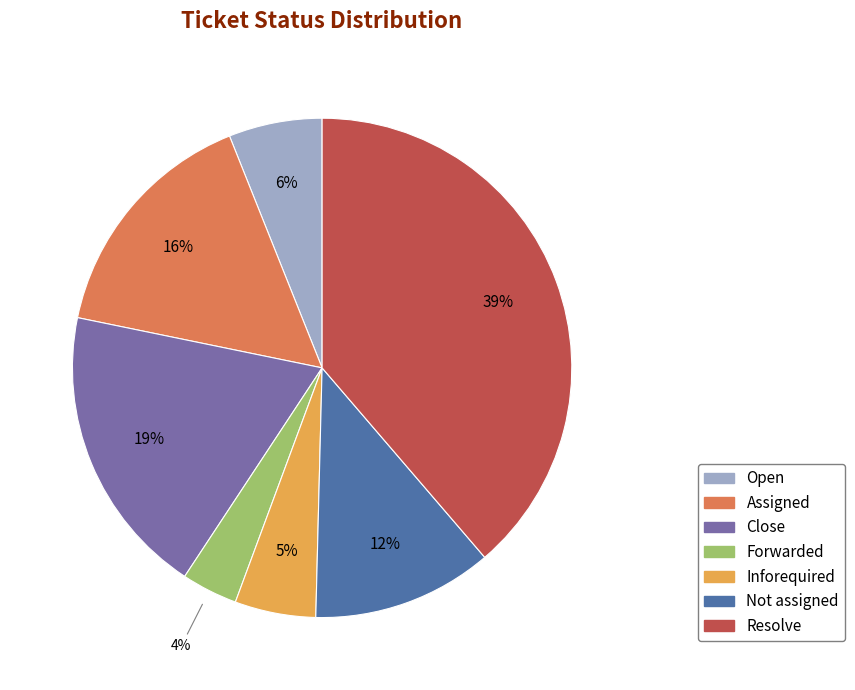

Which category has the biggest portion of the pie?

Resolve